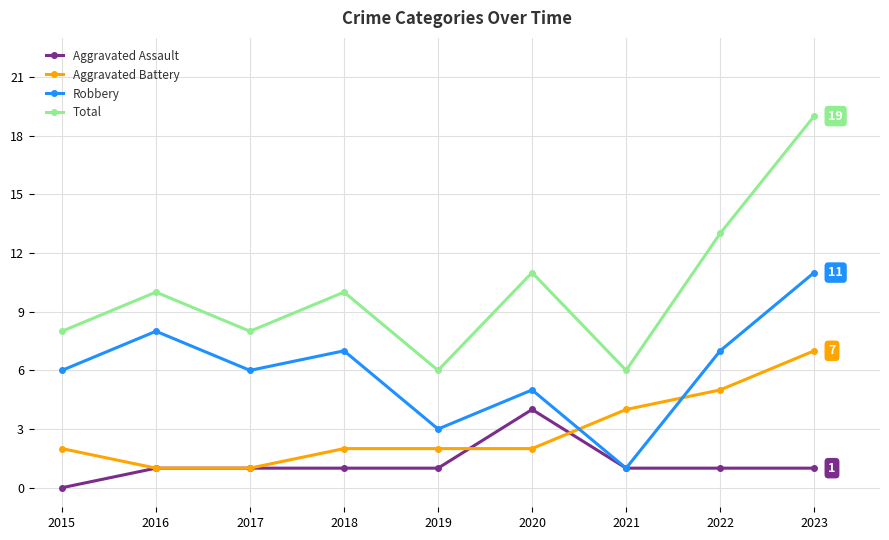

What is the sum of the Aggravated Battery values at 2017 and 2023?

8